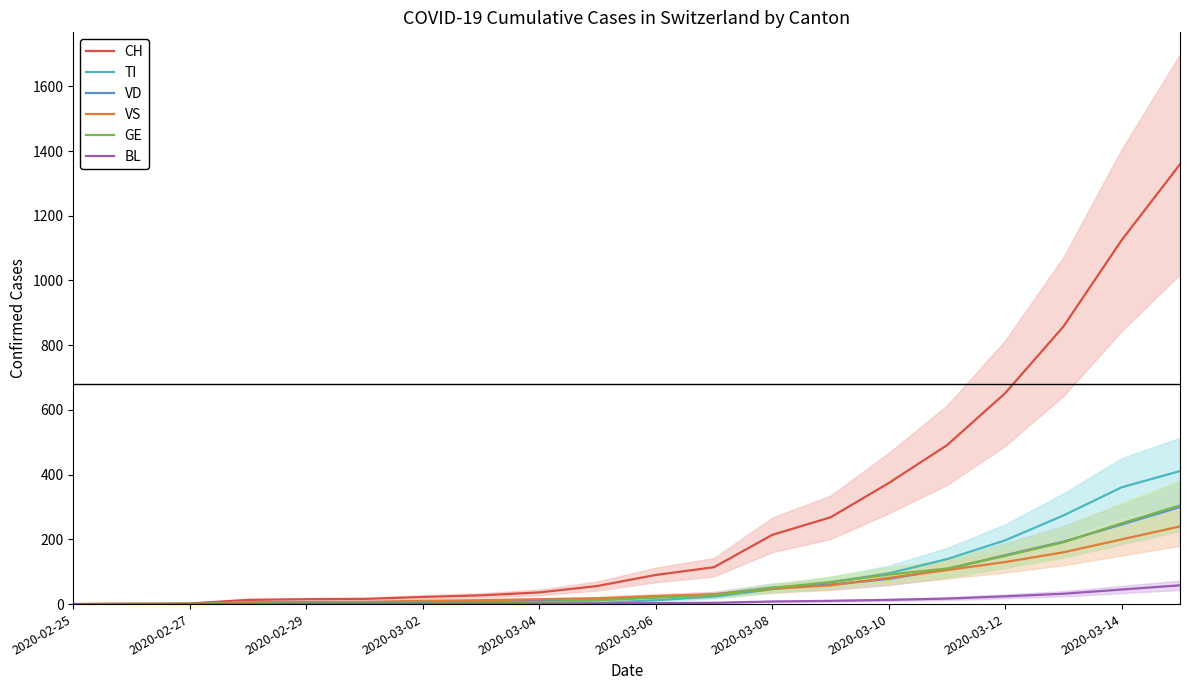

What is the maximum value for VS?

240